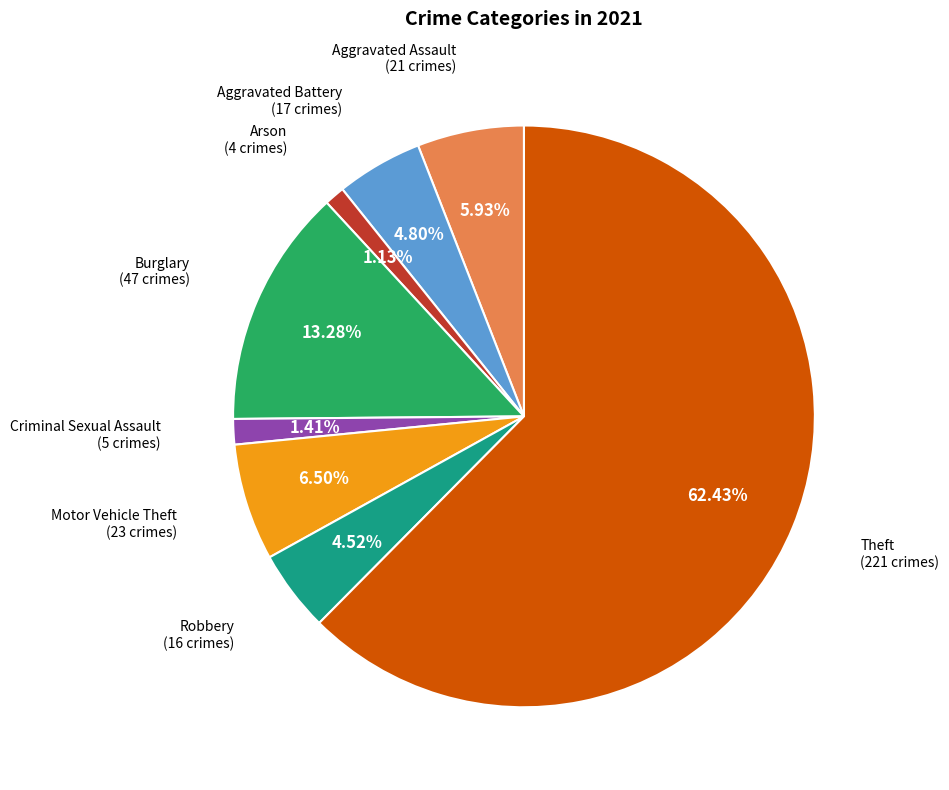

Is there a majority slice in this chart?

Yes